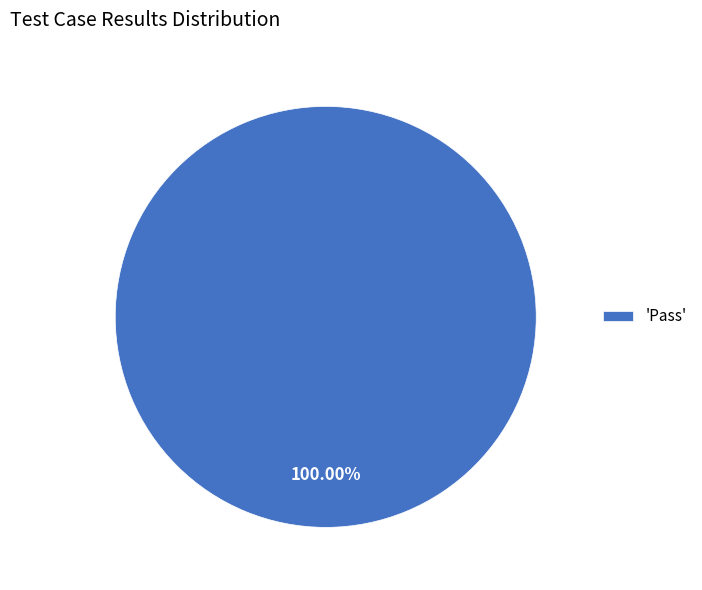

How many segments does this pie chart have?

1